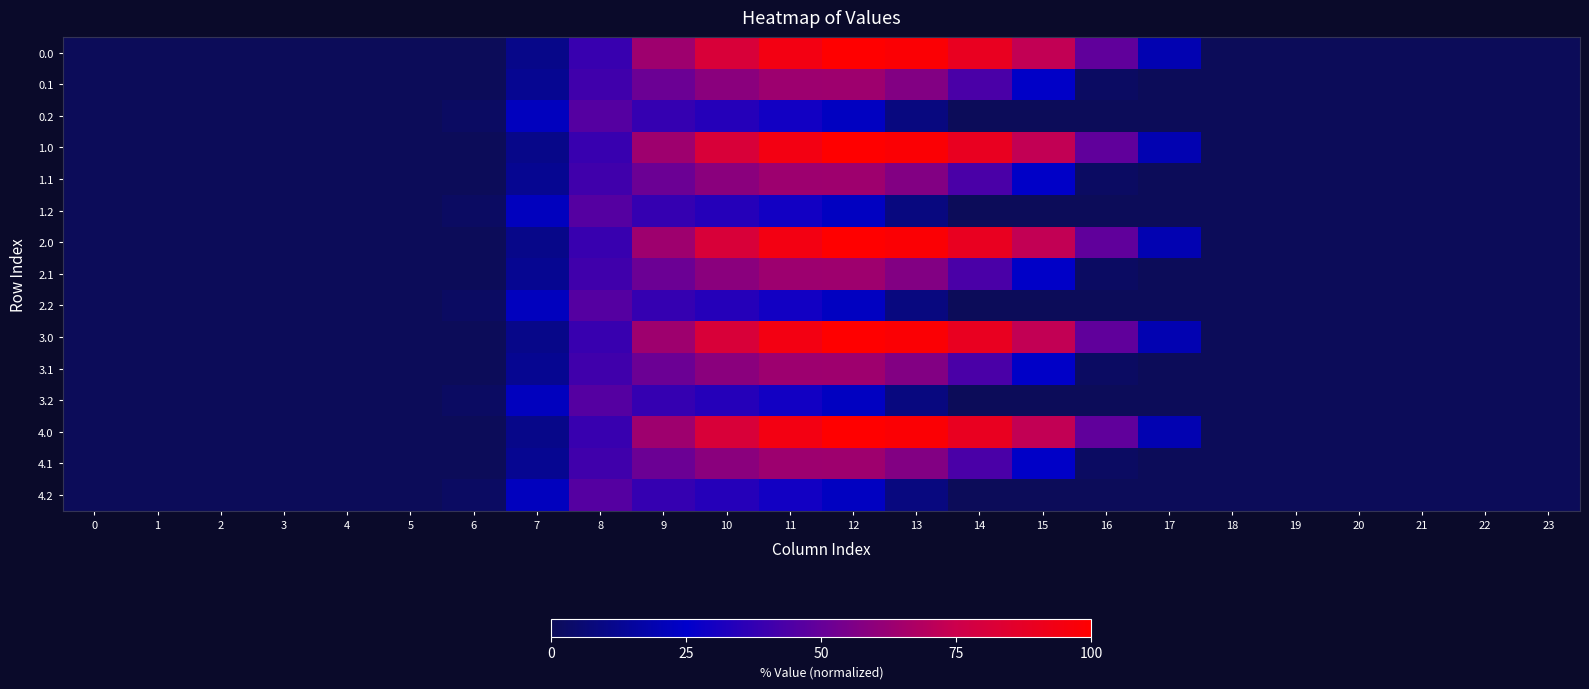

List the series in order of their peak value, lowest first.

0.2, 1.2, 2.2, 3.2, 4.2, 0.1, 1.1, 2.1, 3.1, 4.1, 0.0, 1.0, 2.0, 3.0, 4.0